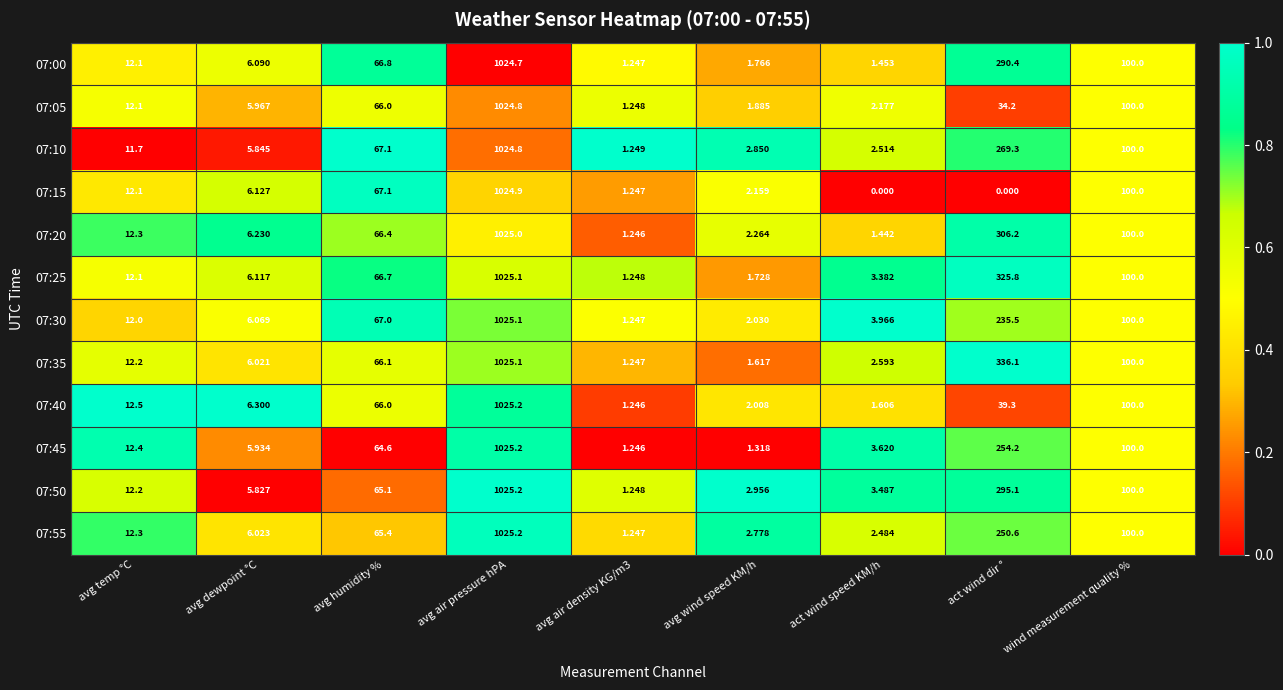

Is the value of 07:10 at wind measurement quality % greater than the value of 07:20 at act wind speed KM/h?

Yes